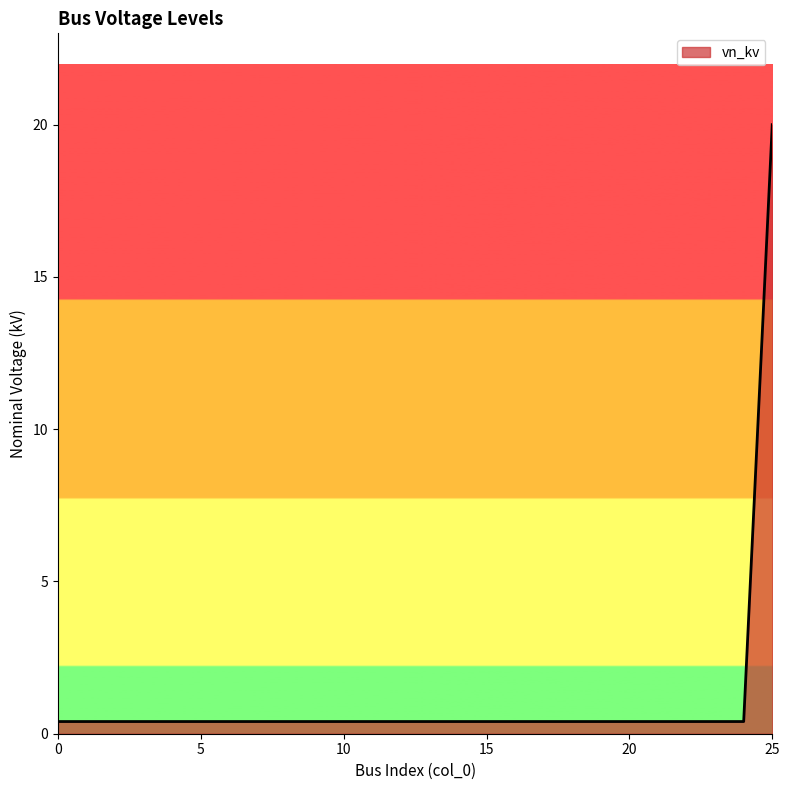

What is the maximum value shown in the chart?

20.0